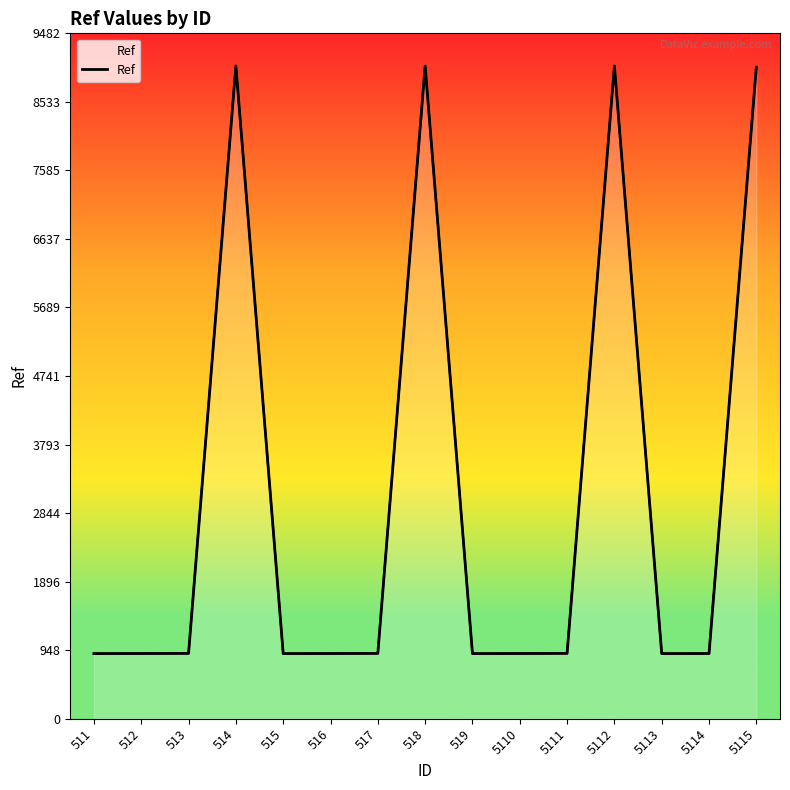

Is it true that the value at 515 is 624?

False